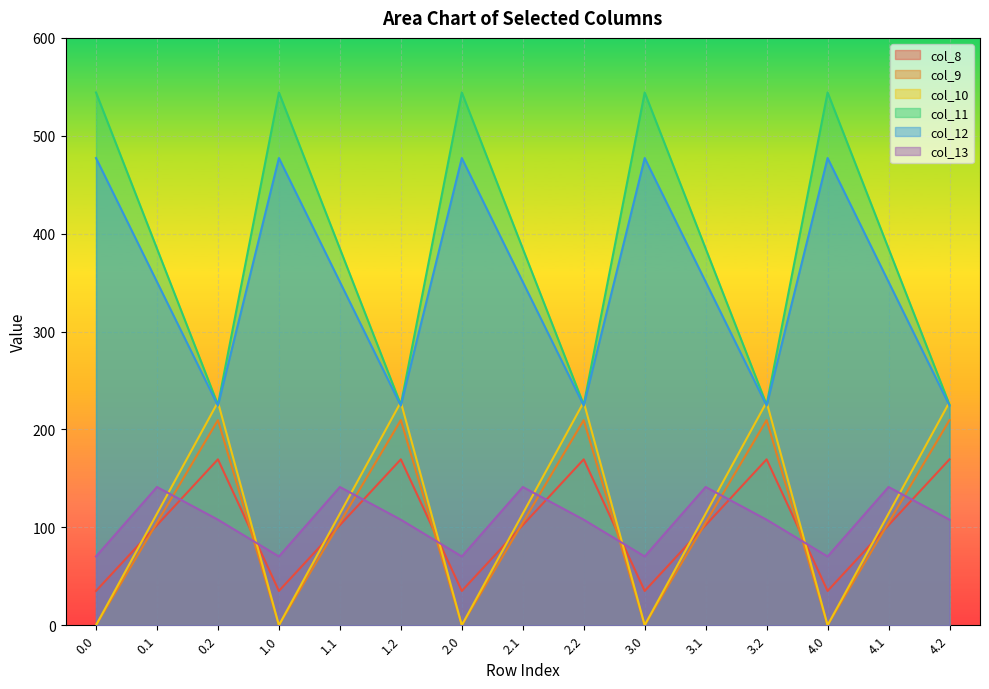

Is the value of col_13 at 4.1 greater than the value of col_11 at 3.1?

No